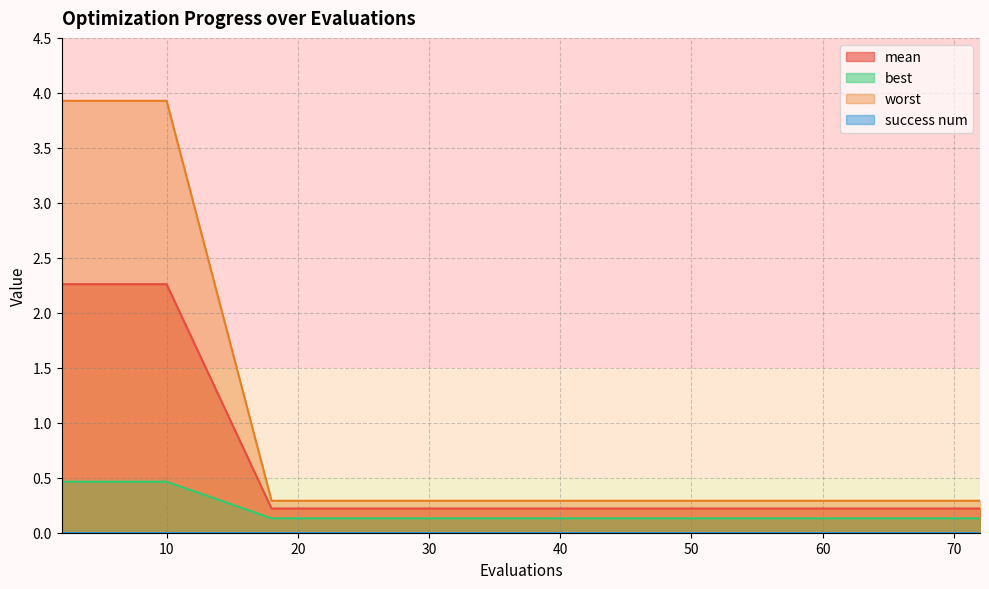

What is the difference between the maximum and second lowest values in the best series?

0.3